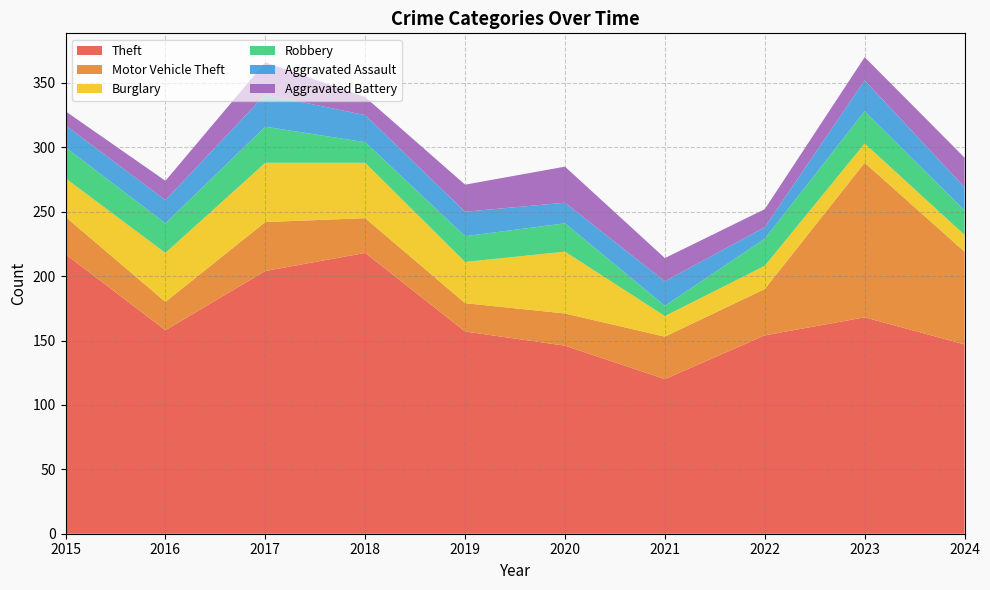

Reading left to right, extract all data points from this chart.

Theft: 217	158	204	218	157	146	120	154	168	147
Motor Vehicle Theft: 29	22	38	27	22	25	33	36	120	72
Burglary: 30	38	46	43	32	48	16	18	15	13
Robbery: 24	23	28	16	20	22	8	21	25	19
Aggravated Assault: 17	18	25	21	19	16	19	9	24	18
Aggravated Battery: 11	15	25	14	21	28	18	14	18	23